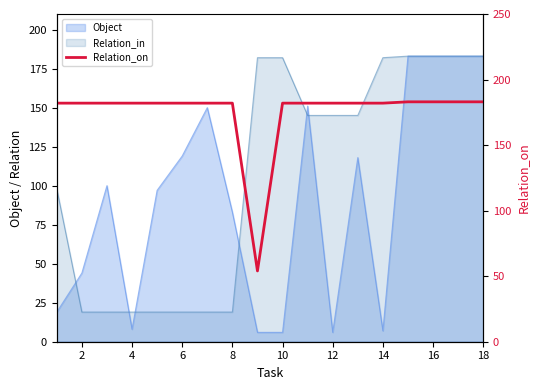

Reading left to right, what are all the values shown in this chart?

182	182	182	182	182	182	182	182	54	182	182	182	182	182	183	183	183	183